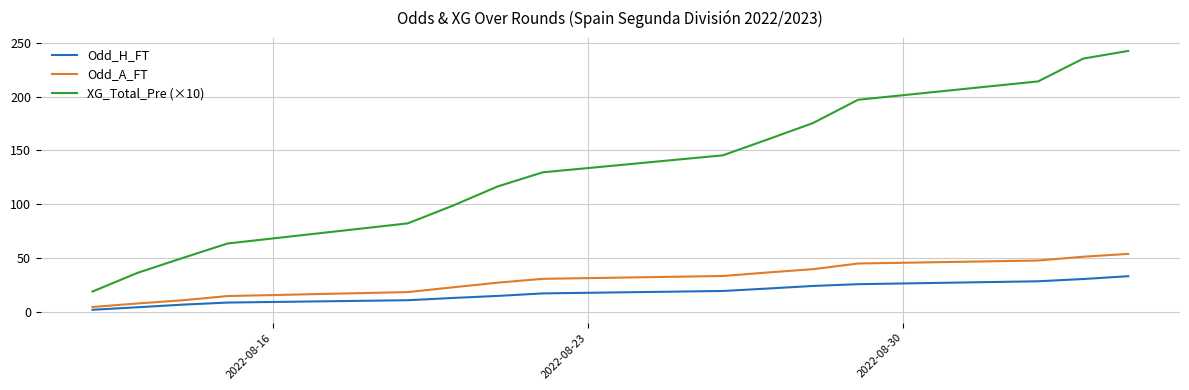

Rank the series by their maximum value, from lowest to highest.

Odd_H_FT, Odd_A_FT, XG_Total_Pre (×10)